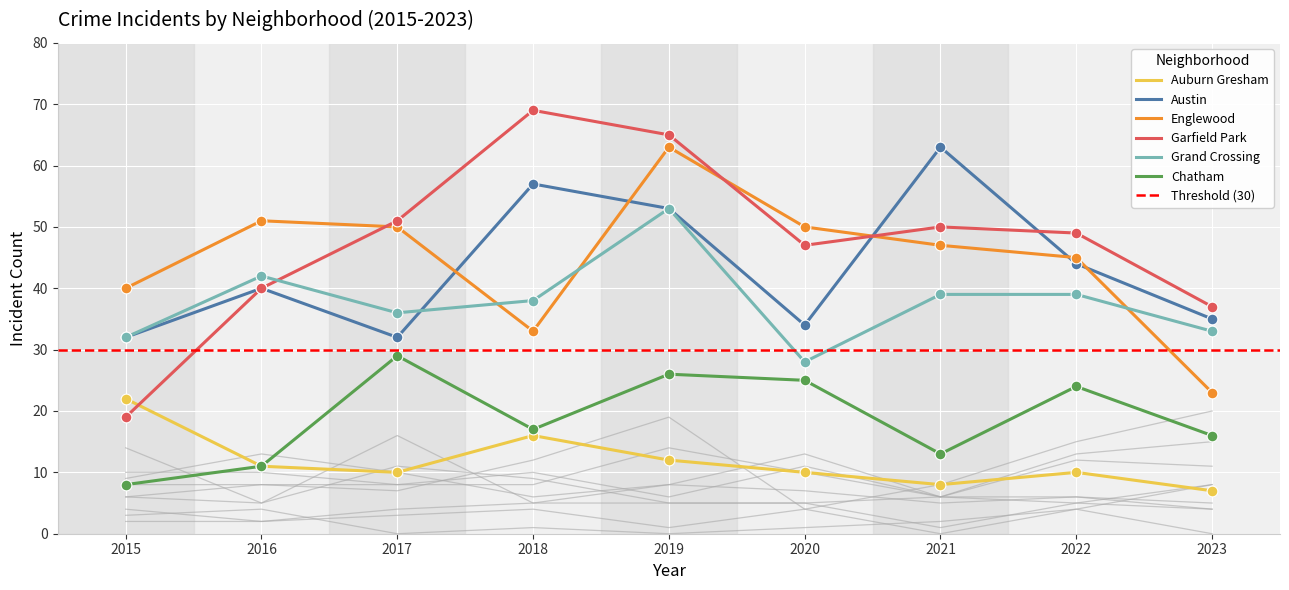

Which series has the widest spread of Y values?

Garfield Park